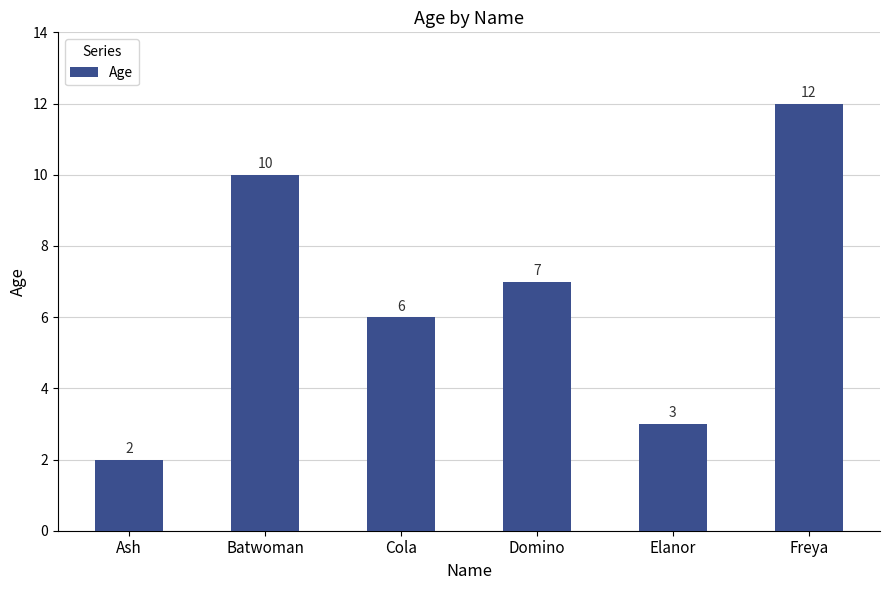

The value at Ash is 3. True or false?

False